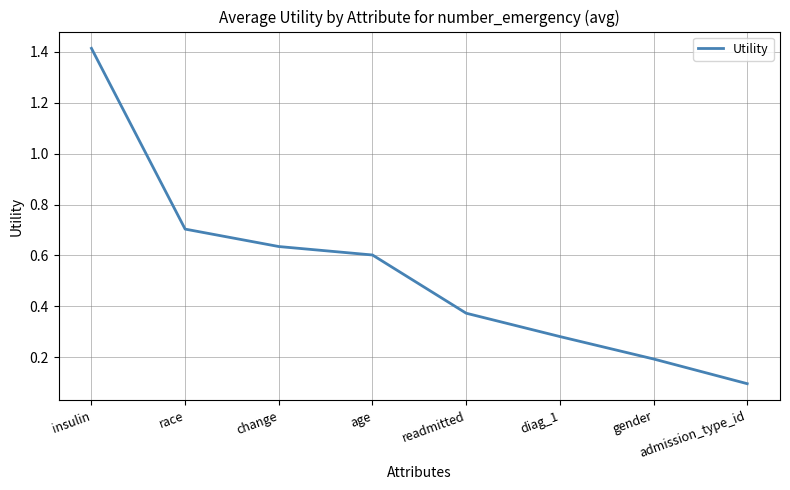

Rank the categories by value from lowest to highest.

admission_type_id, gender, diag_1, readmitted, age, change, race, insulin